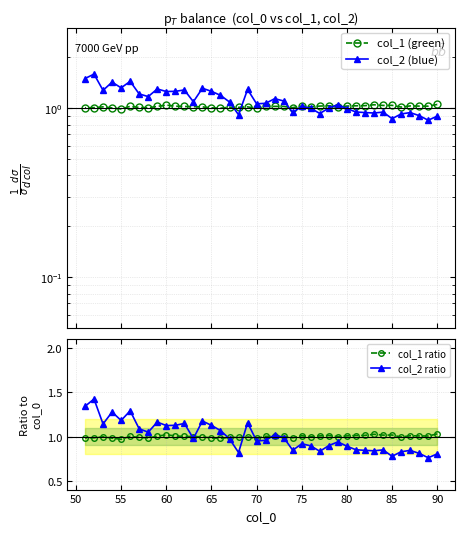

What is the difference between the maximum and minimum values in the col_1 (green) series?

0.1